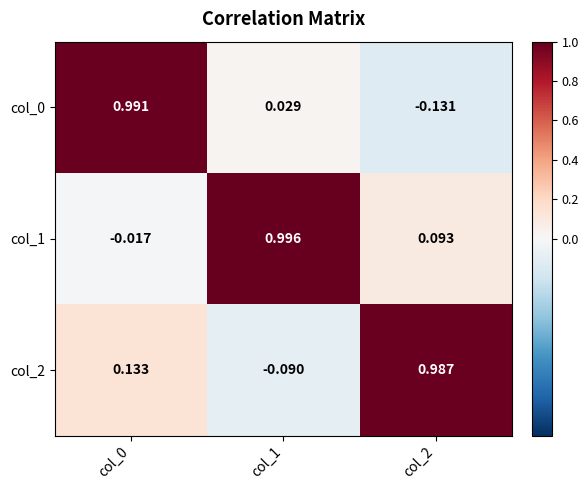

How many distinct data groups are displayed?

3